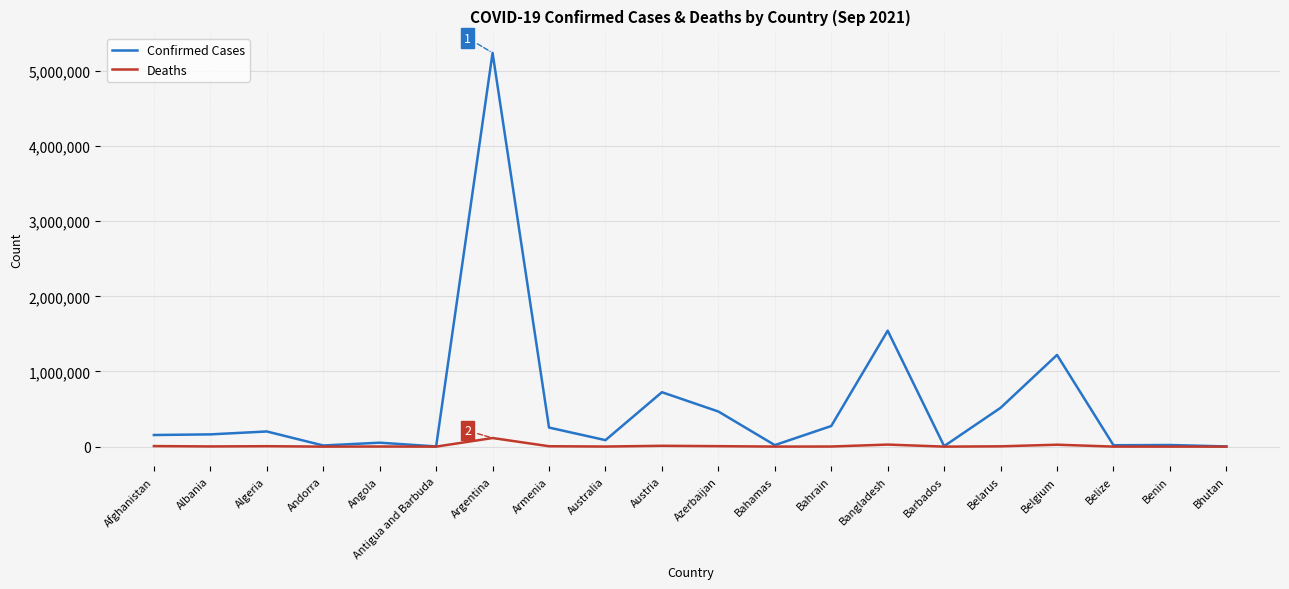

Is it true that Confirmed Cases equals 438125 at Armenia?

False